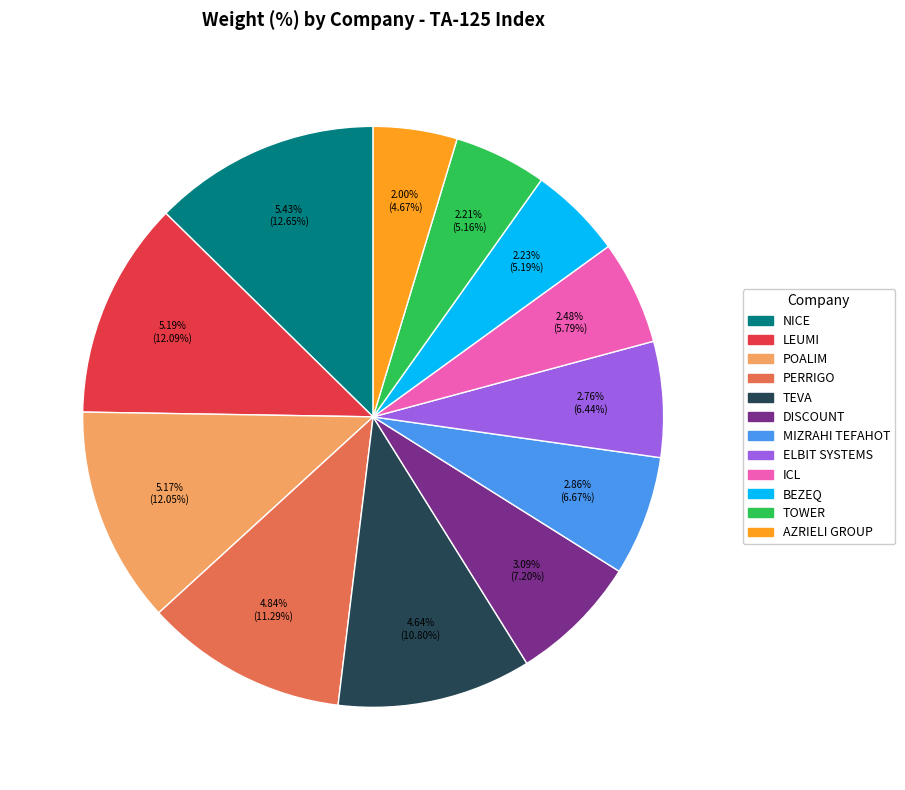

What is the ratio of the value at MIZRAHI TEFAHOT to the value at TEVA?

0.6